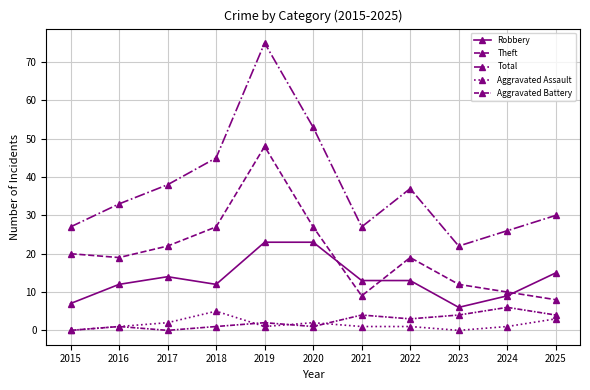

How many interior local peaks does the Aggravated Battery series have?

4